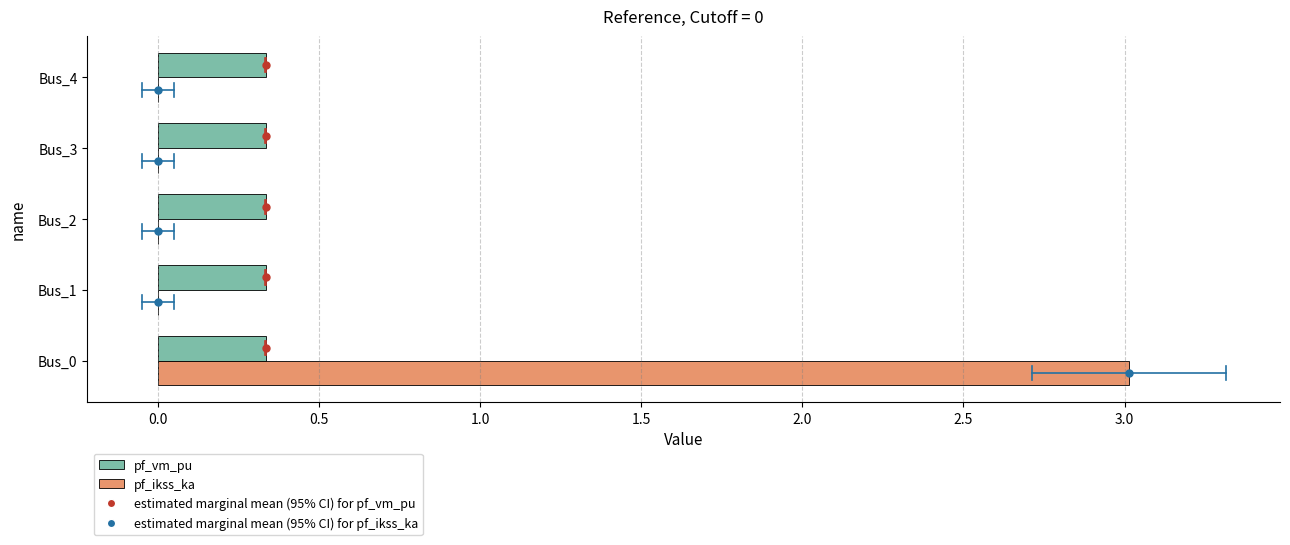

Which series has the widest spread of values?

pf_ikss_ka